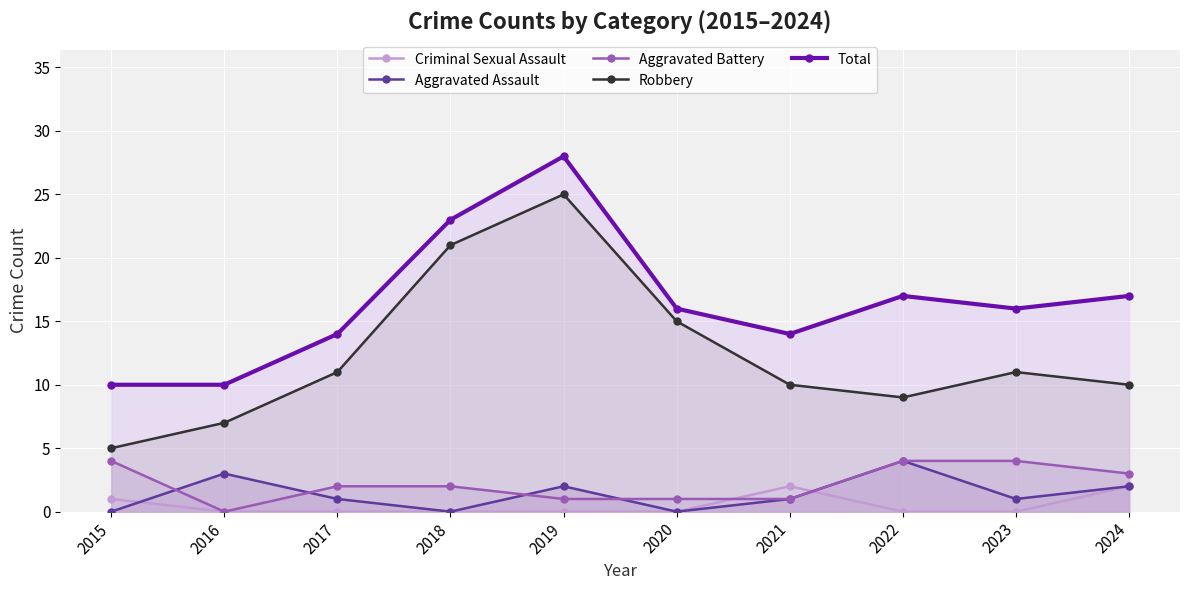

True or false: Total and Robbery intersect in this chart.

False